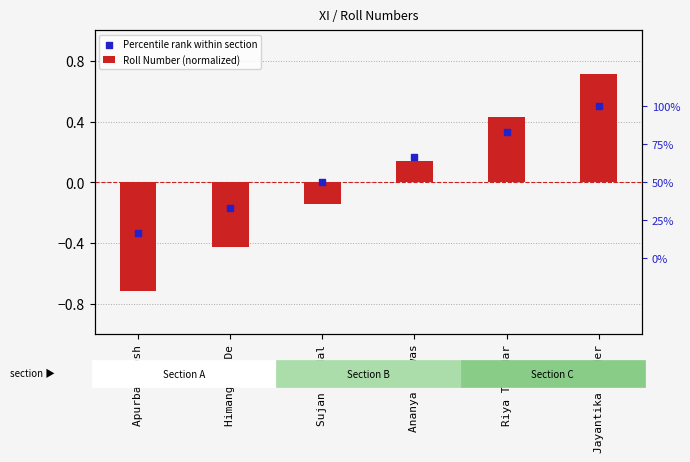

What is the total value across all series at Apurba Ghosh?

-1.0